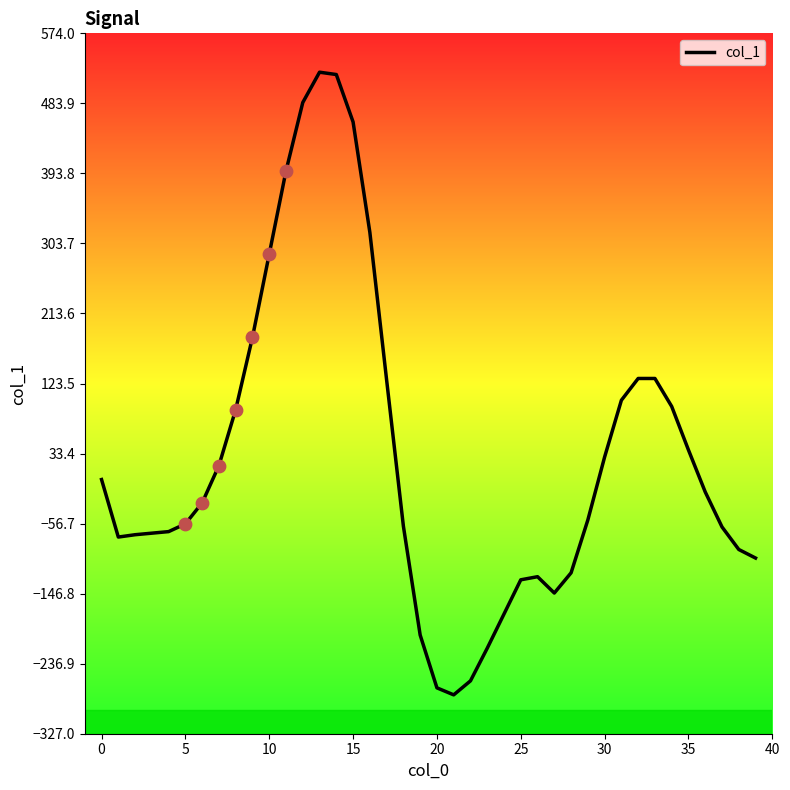

What is the maximum value shown in the chart?

524